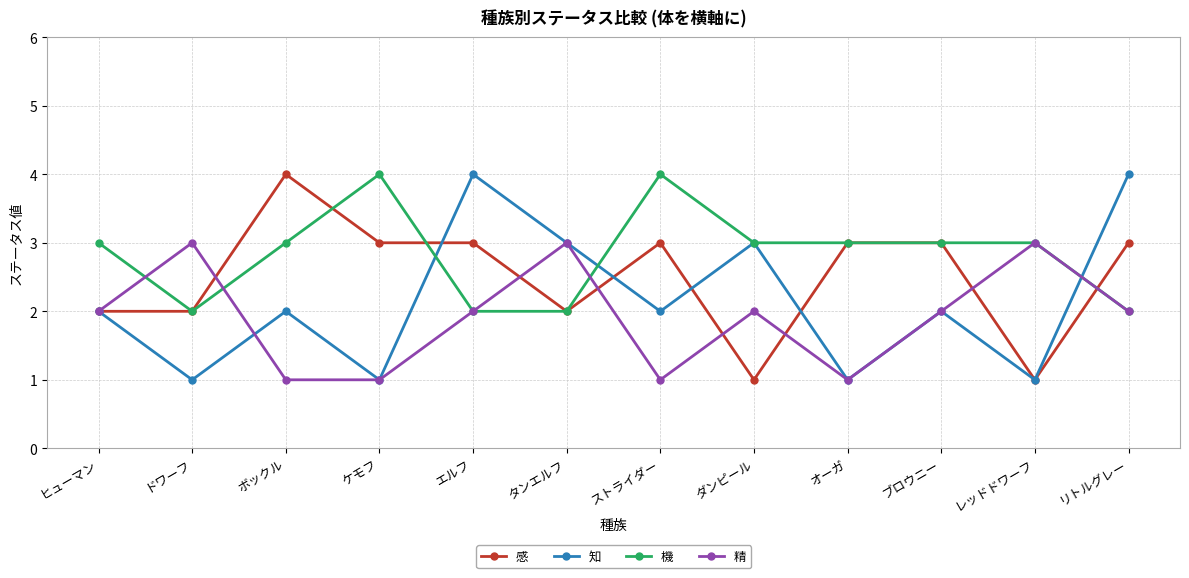

The value of 感 at ストライダー is 2. True or false?

False